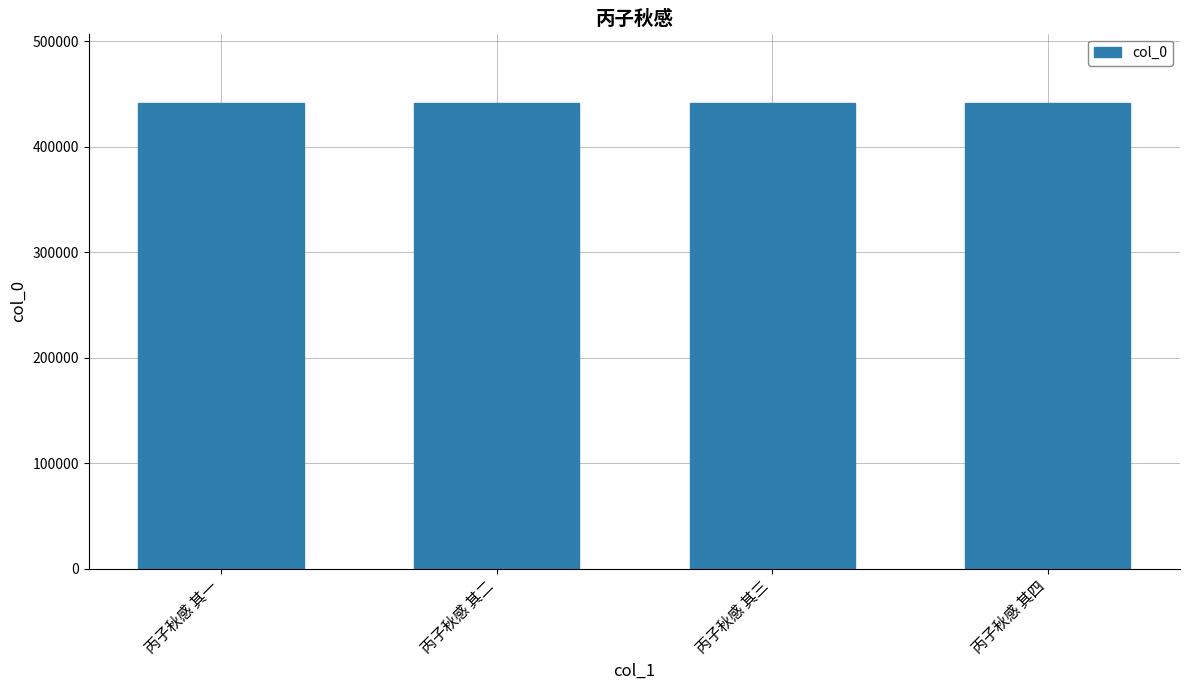

The value at 丙子秋感 其一 is 440976. True or false?

True